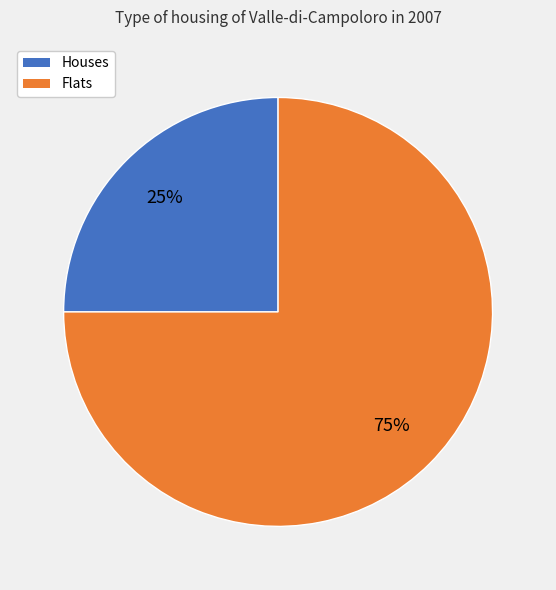

Is there any slice that represents more than half of the pie?

Yes